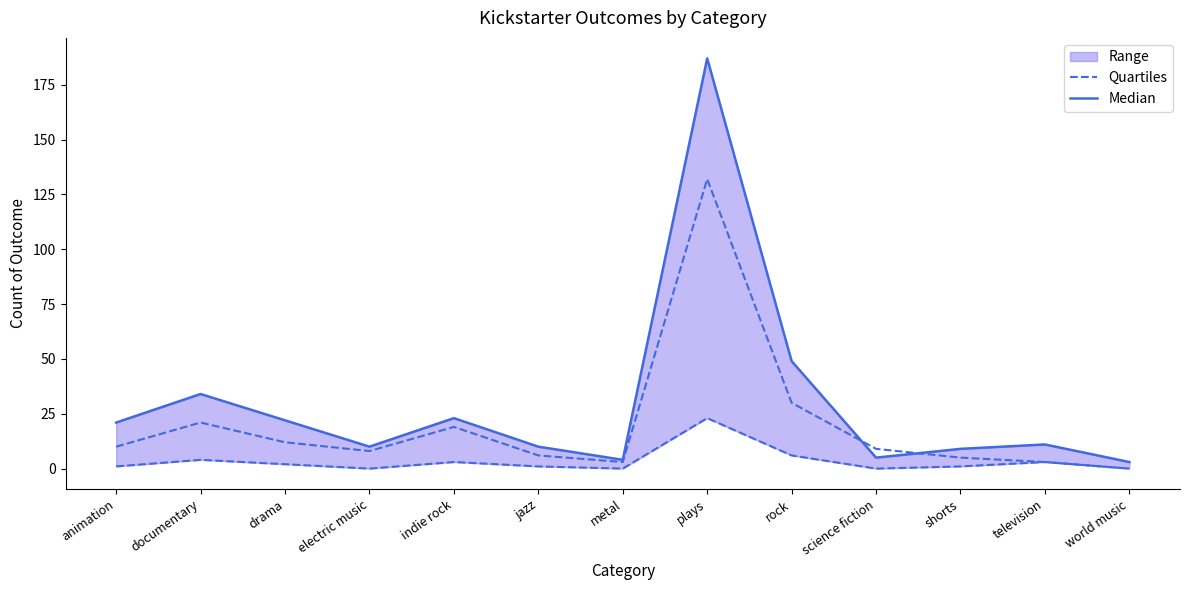

Does the chart have visible grid lines?

No